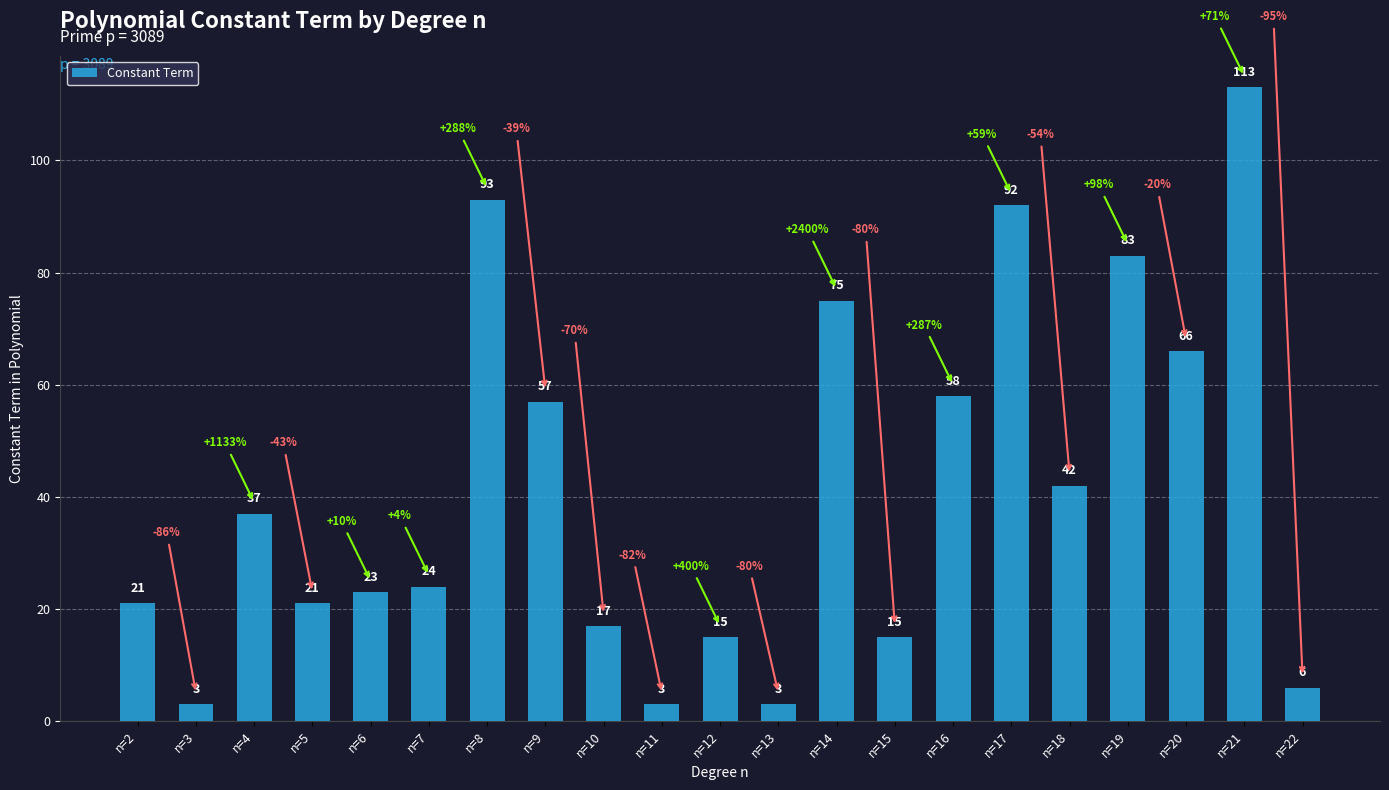

Which category has the highest value across all series?

n=21